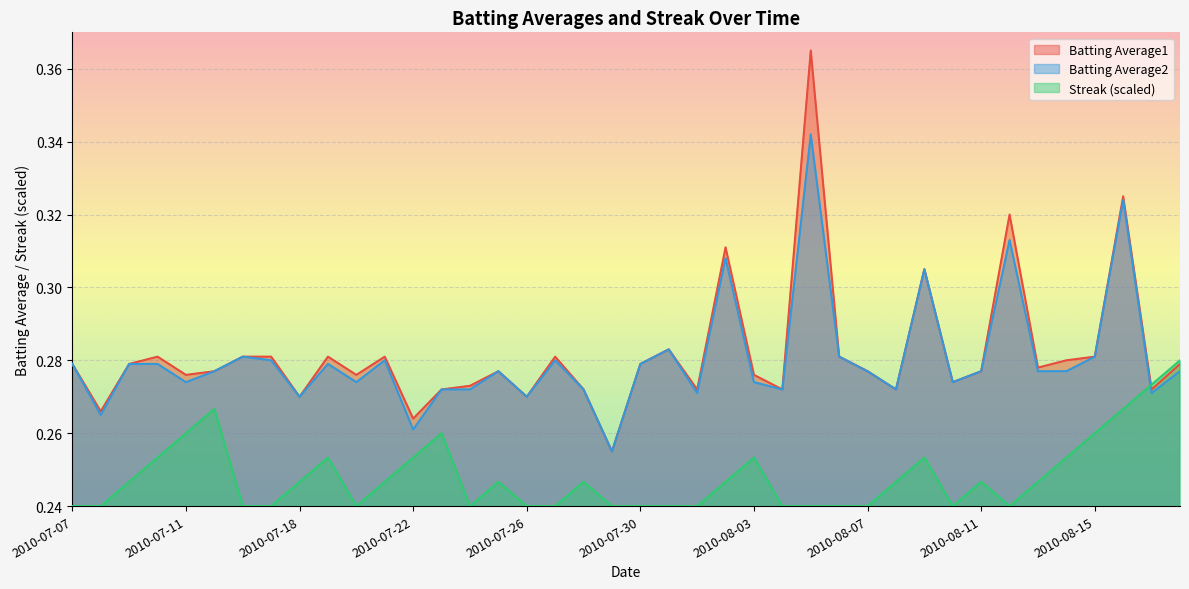

What is the minimum value shown in the chart?

0.2